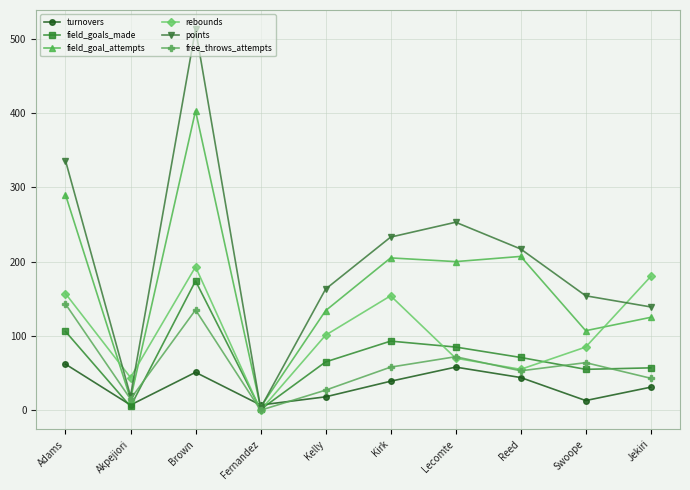

Which series has the widest spread of values?

points